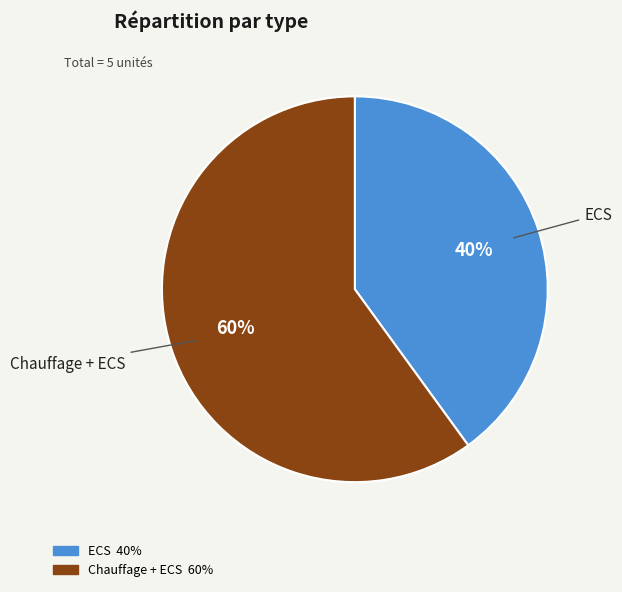

Count the number of slices in the pie.

2